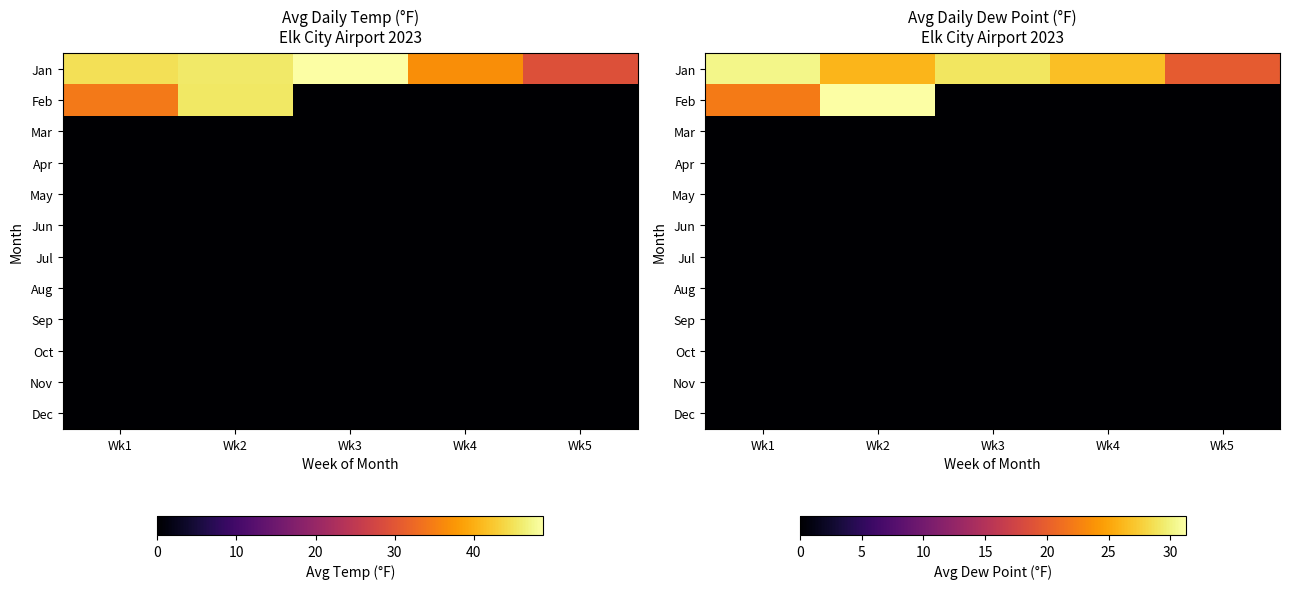

Is it true that Apr equals 0.0 at Wk2?

True